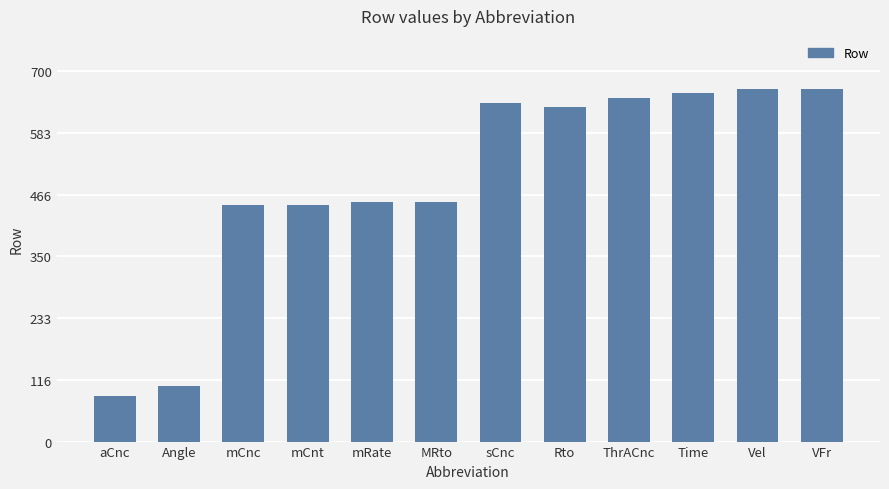

Which has a higher value, Rto or mRate?

Rto